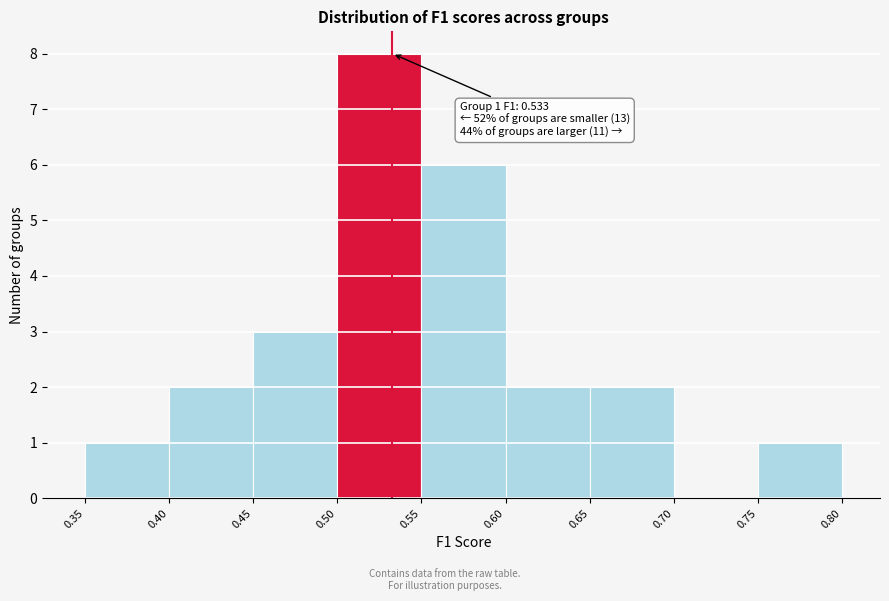

Over which range of the x-axis is the bar tallest?

0.50 to 0.55